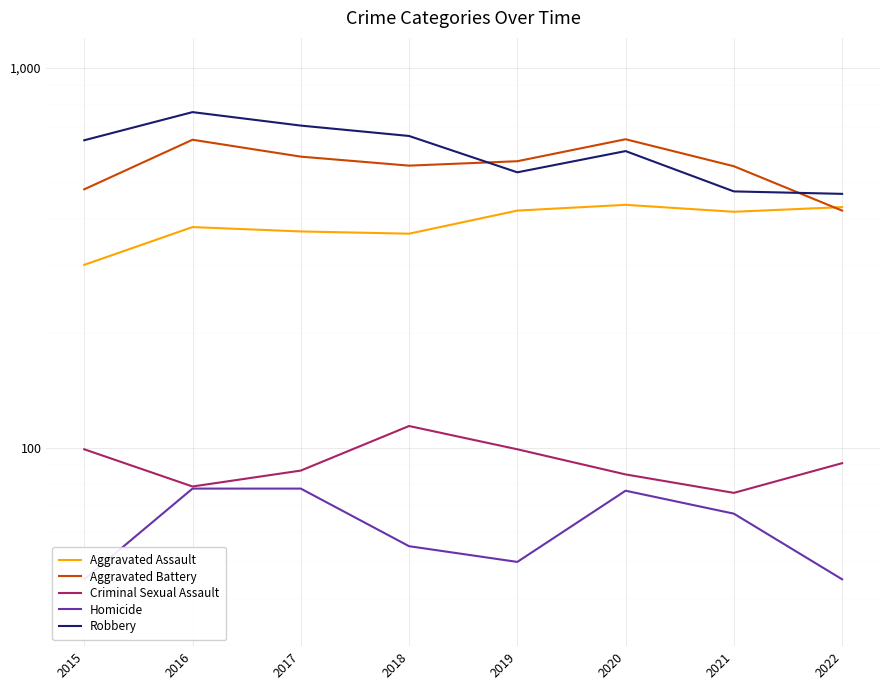

What is the value of the Homicide point at the 3rd from the left?

78